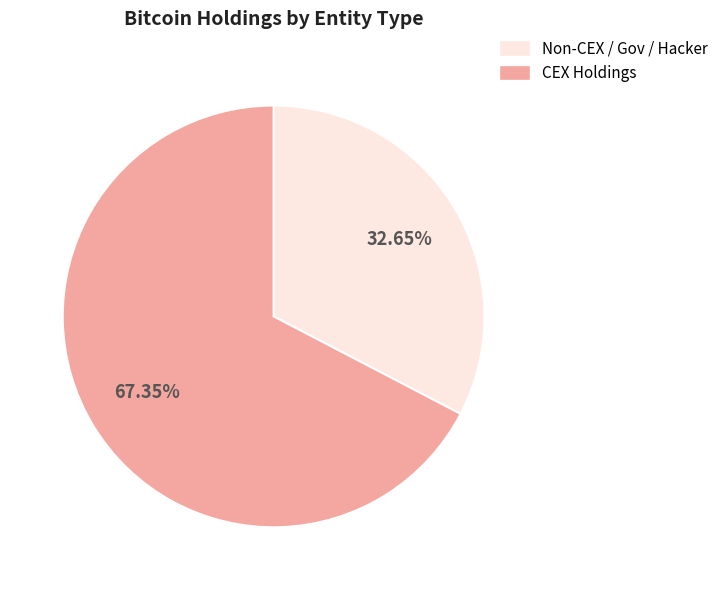

Does any single category account for the majority?

Yes